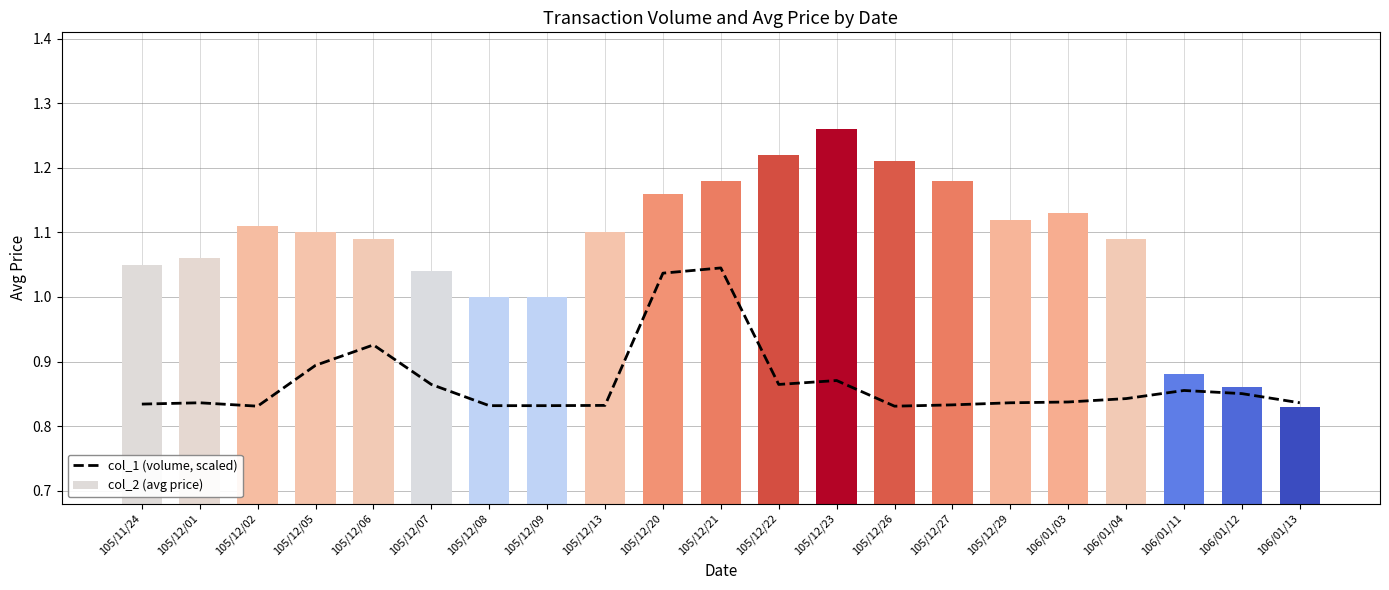

Which category has the highest value in the col_2 (avg price) series?

105/12/23